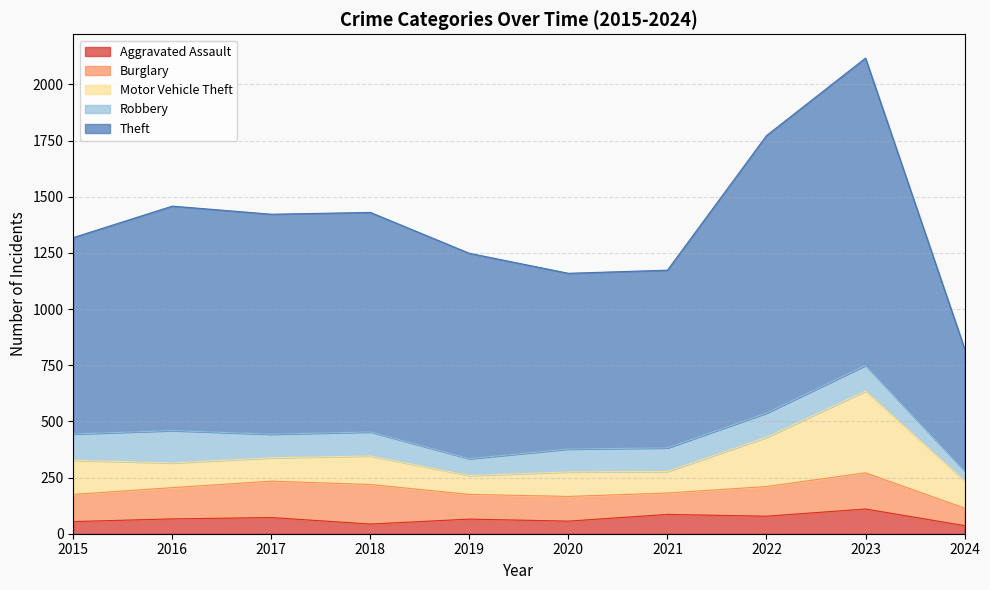

What is the value of the Robbery point at the 6th from the left?

102